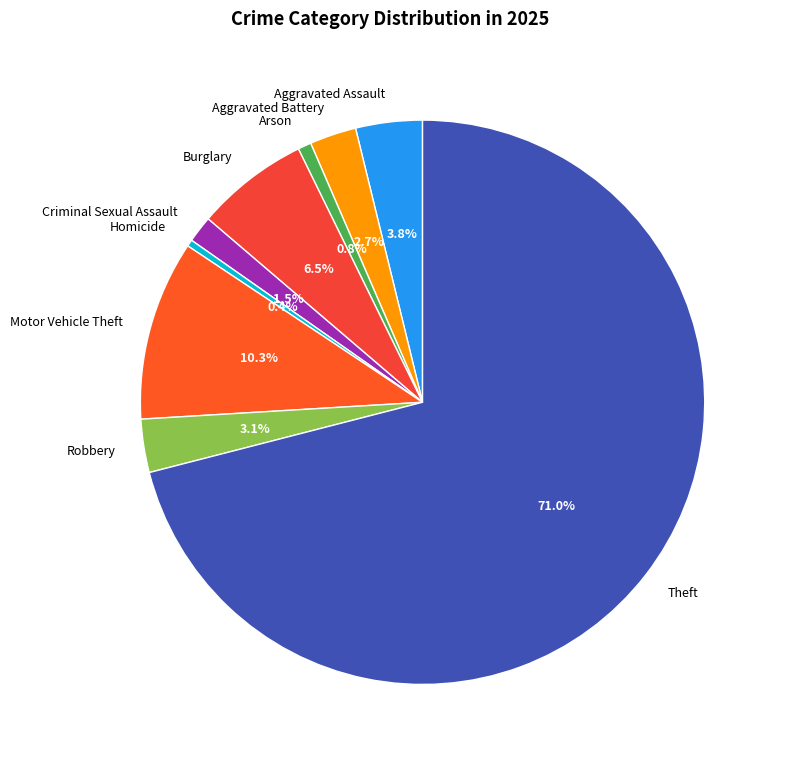

Which slice is the largest?

Theft